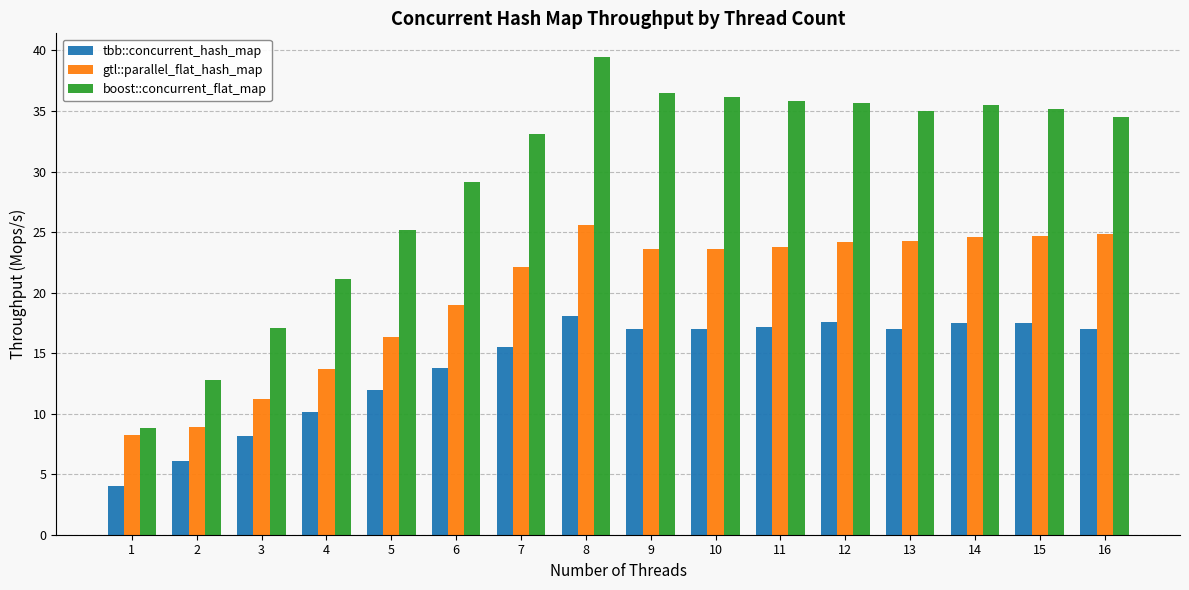

List the series in order of their overall mean, lowest first.

tbb::concurrent_hash_map, gtl::parallel_flat_hash_map, boost::concurrent_flat_map